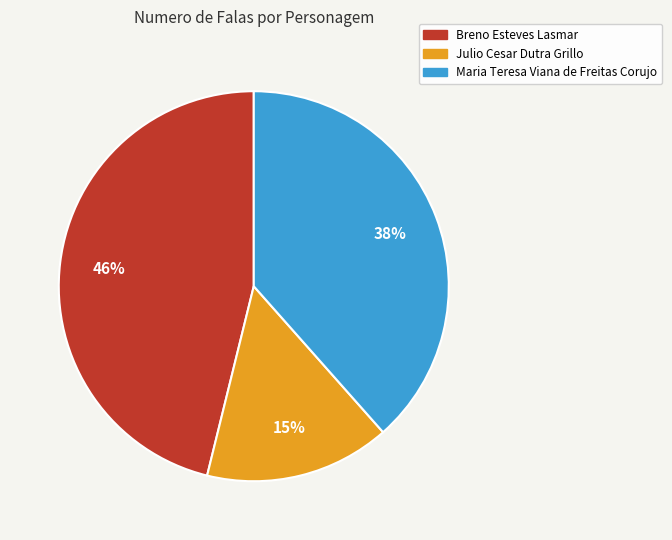

Is the sum of Julio Cesar Dutra Grillo and Maria Teresa Viana de Freitas Corujo greater than half?

Yes